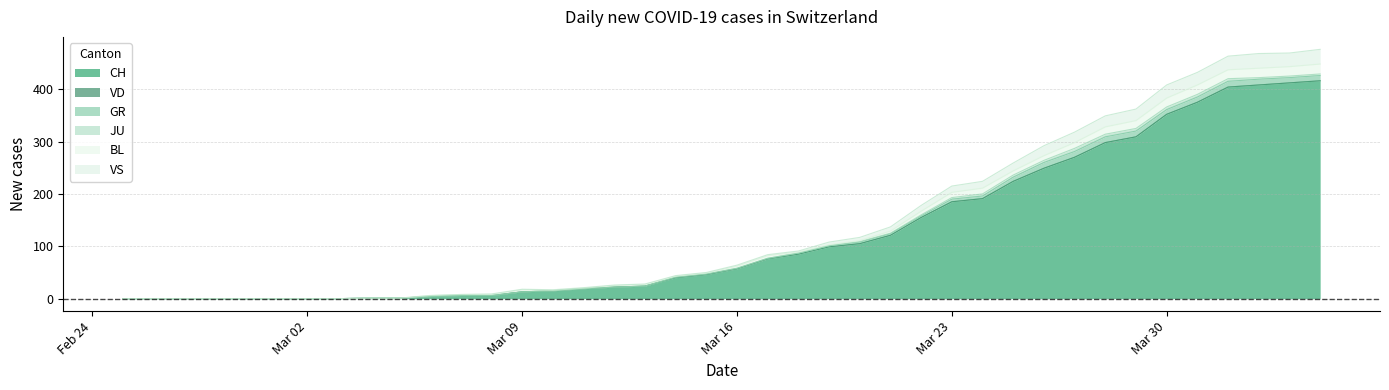

What are all the series names shown in the legend?

CH, VD, GR, JU, BL, VS